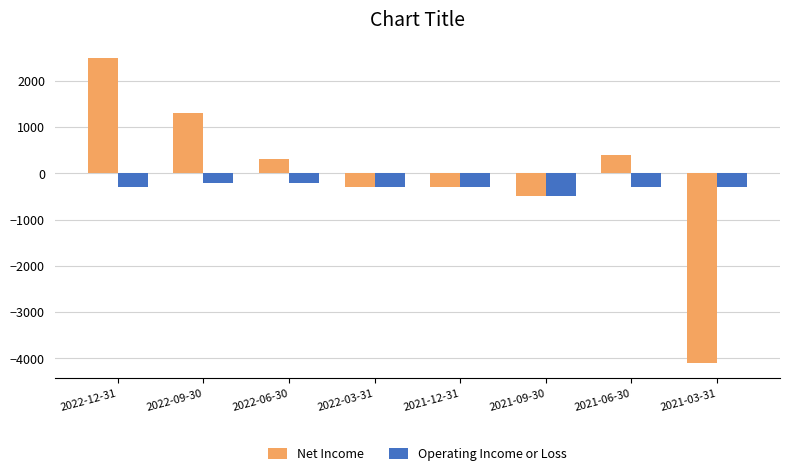

At which category does the chart reach its peak across all series?

2022-12-31